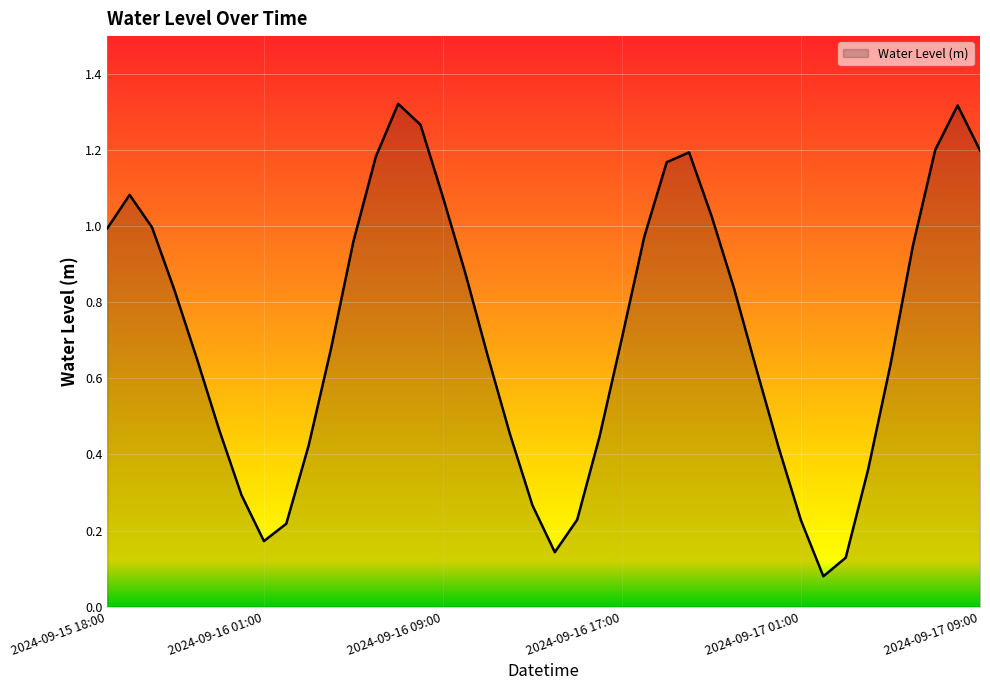

How many interior local valleys (lower than both neighbors) does the data have?

3